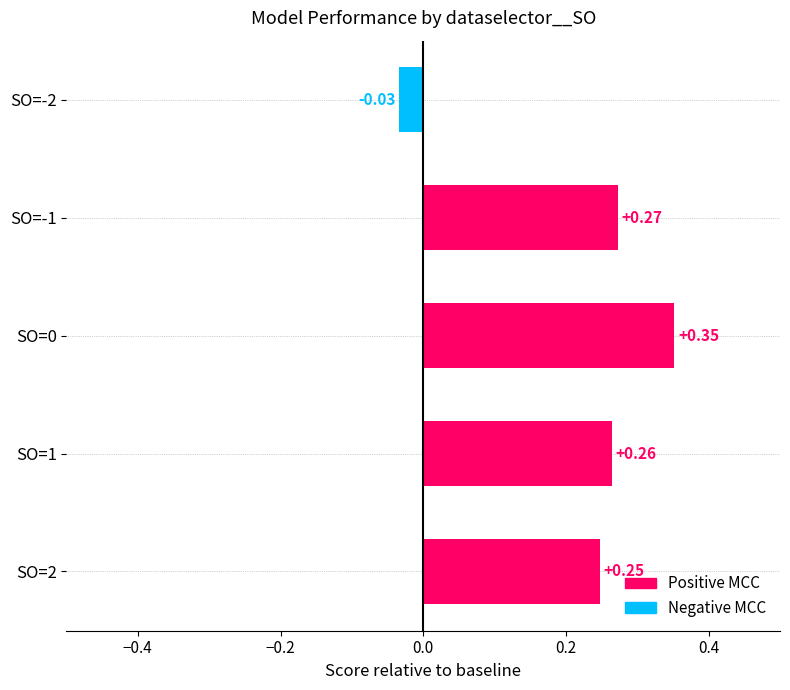

Count the number of data series in this chart.

1